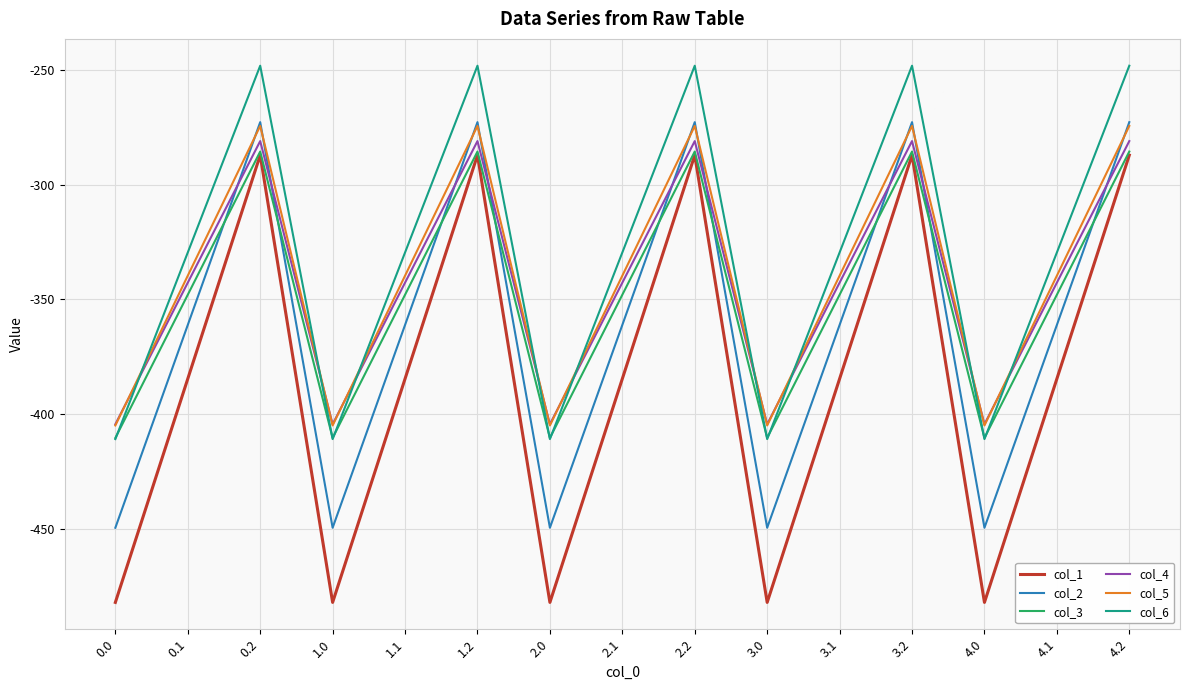

Which series has the largest total across all categories?

col_6